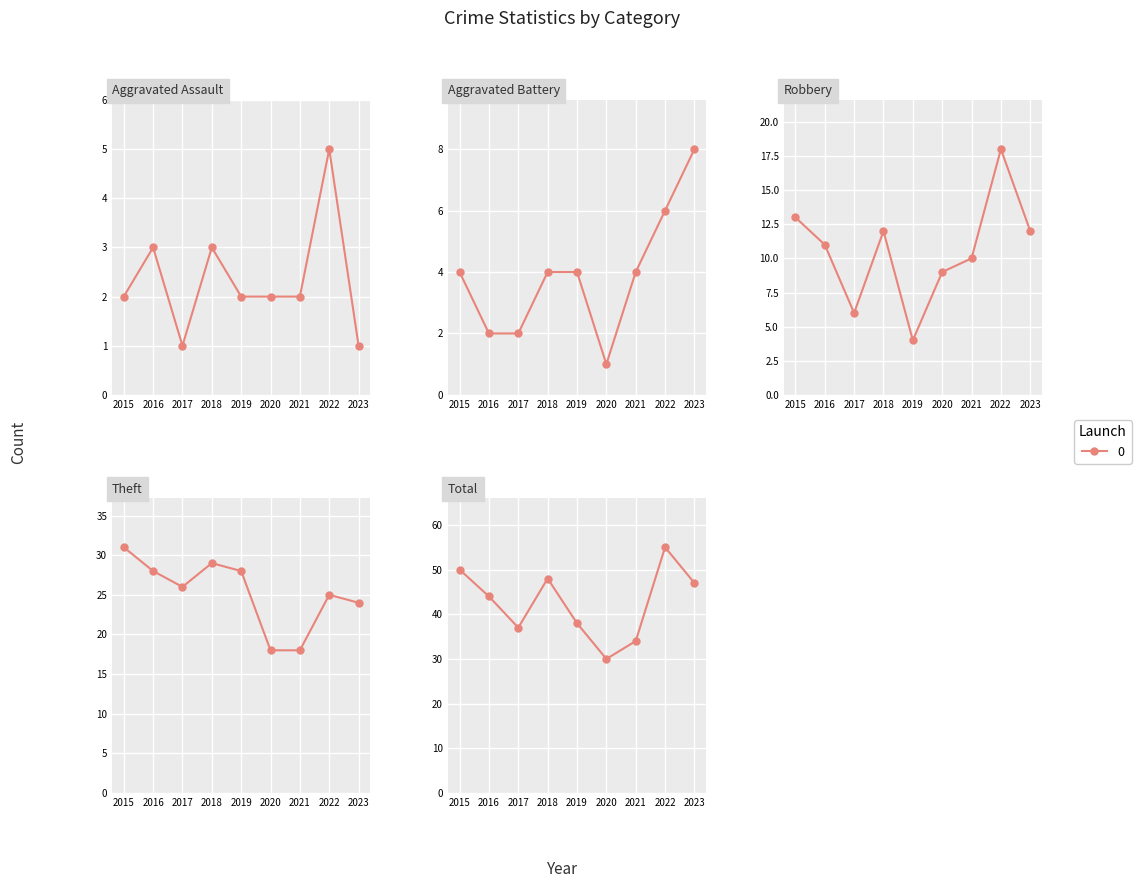

How many interior local peaks does the Robbery series have?

2